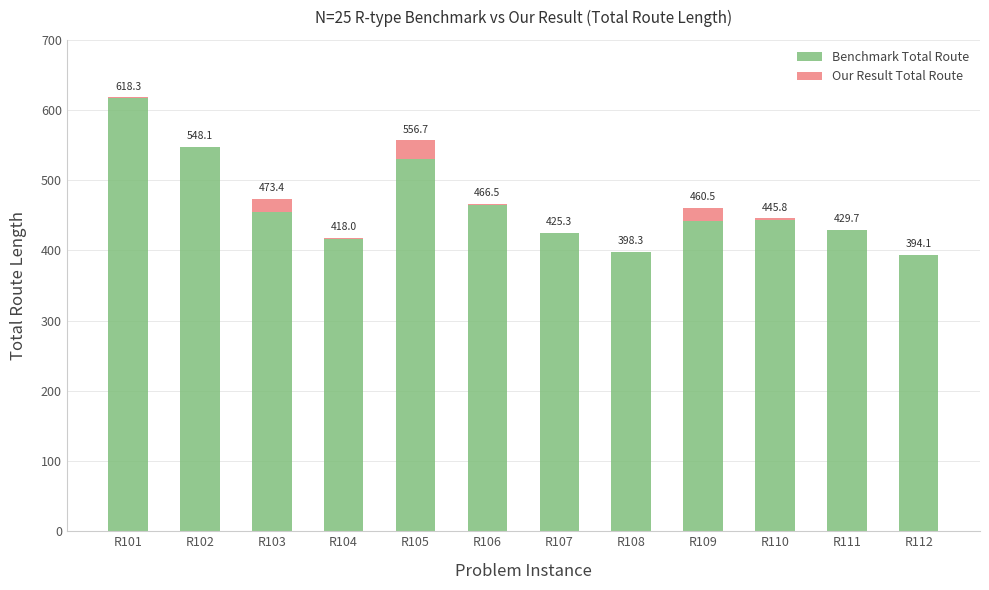

What are all the series names shown in the legend?

Benchmark Total Route, Our Result Total Route